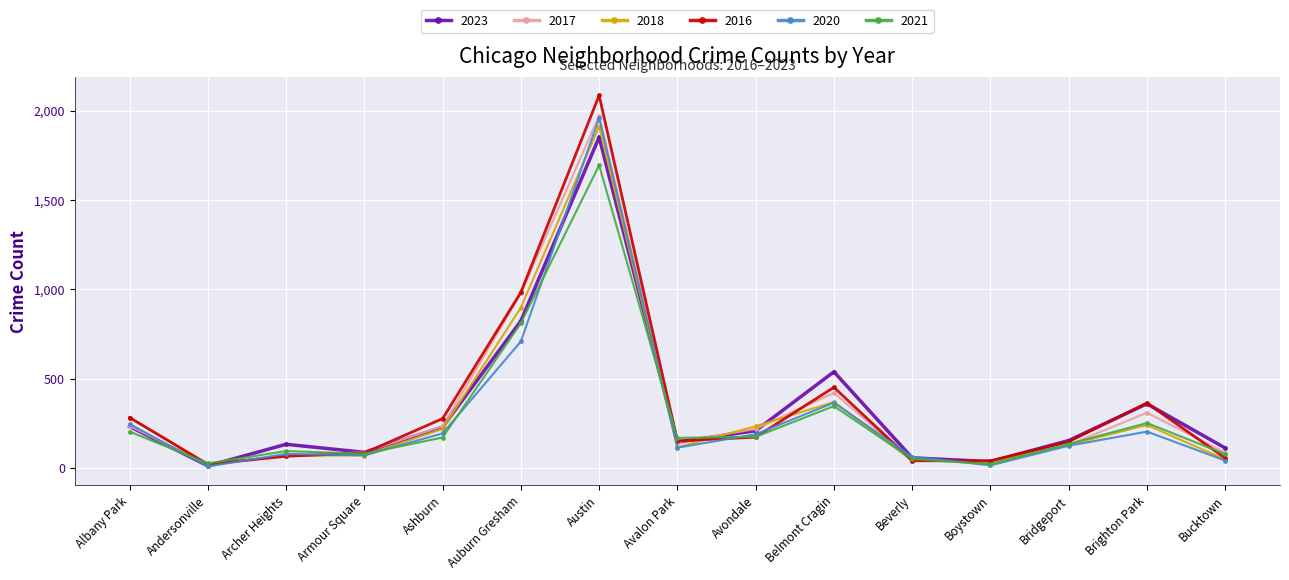

Which series changed the most between Armour Square and Brighton Park?

2016